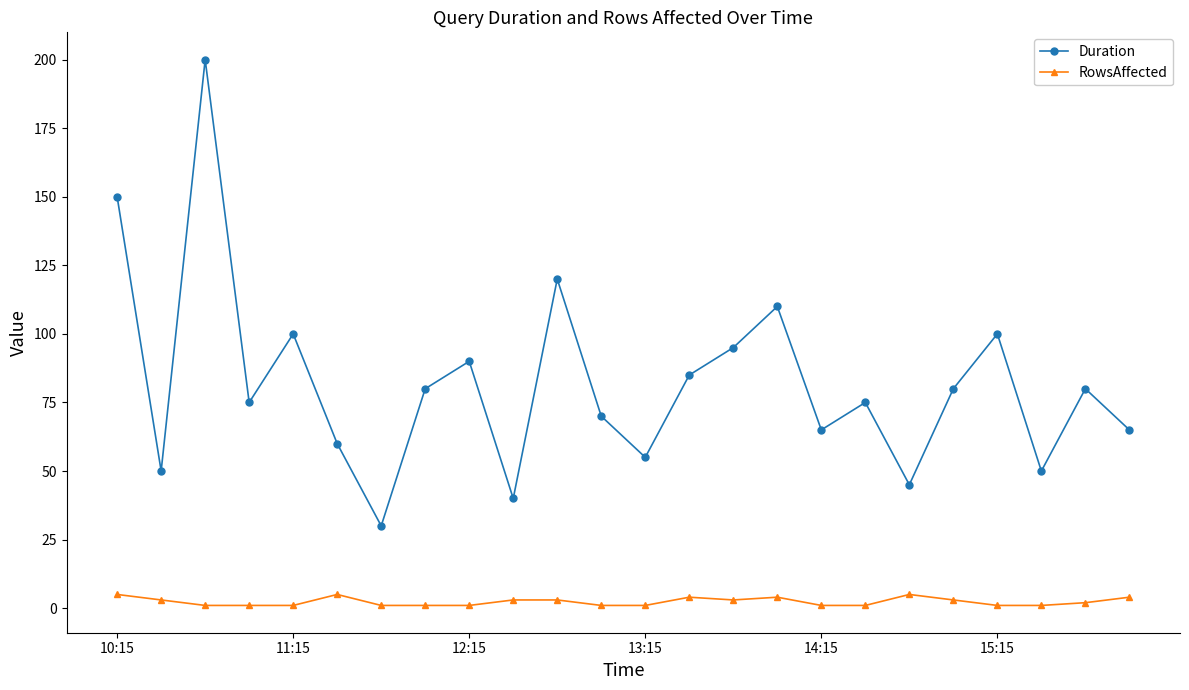

Which series has the largest total across all categories?

Duration